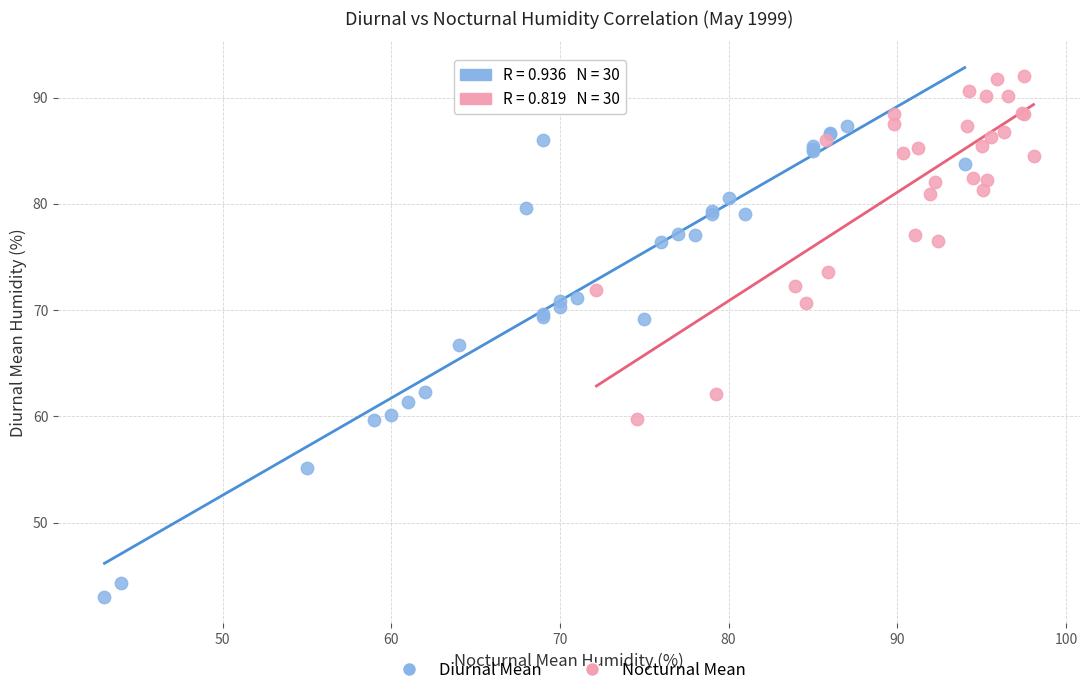

What are all the series names shown in the legend?

Diurnal Mean, Nocturnal Mean